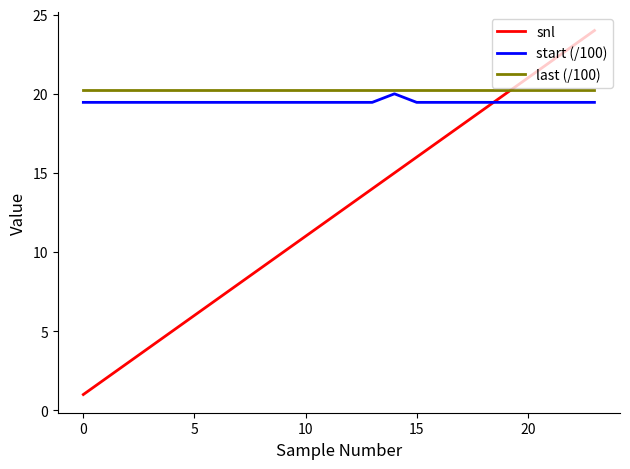

Rank the series by their maximum value, from highest to lowest.

snl, last (/100), start (/100)